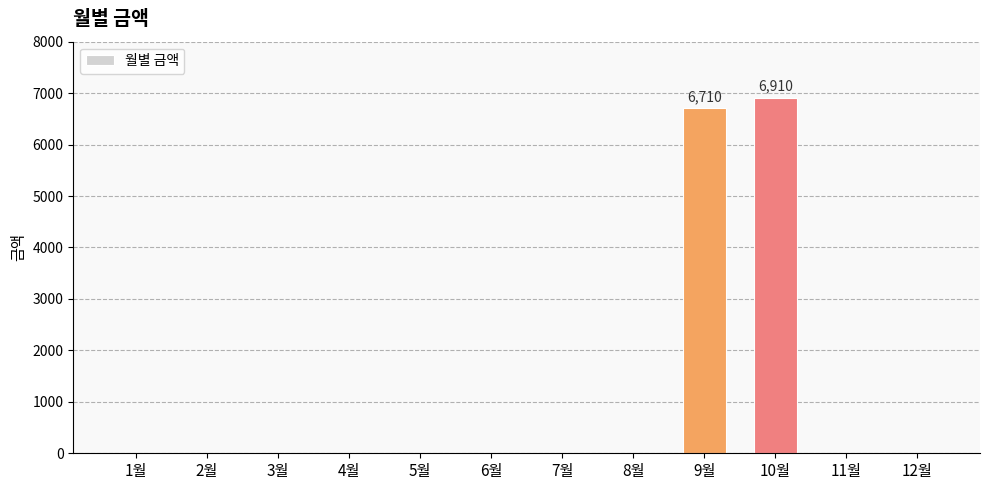

The chart shows a value of -3715 at 12월. True or false?

False